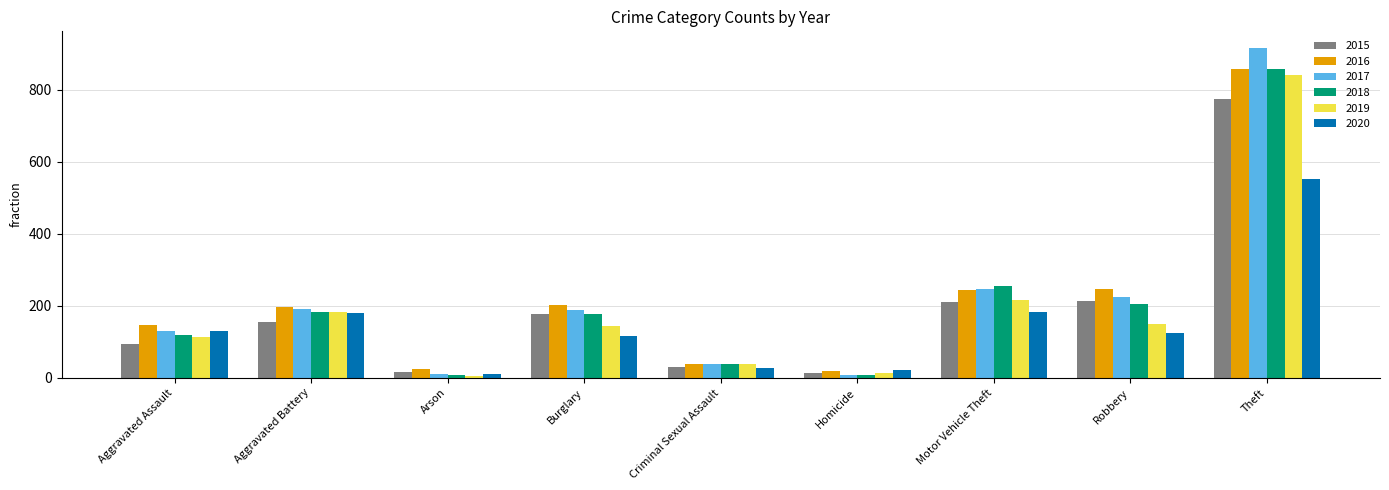

True or false: 2019 has a value of 113 at Aggravated Assault.

True